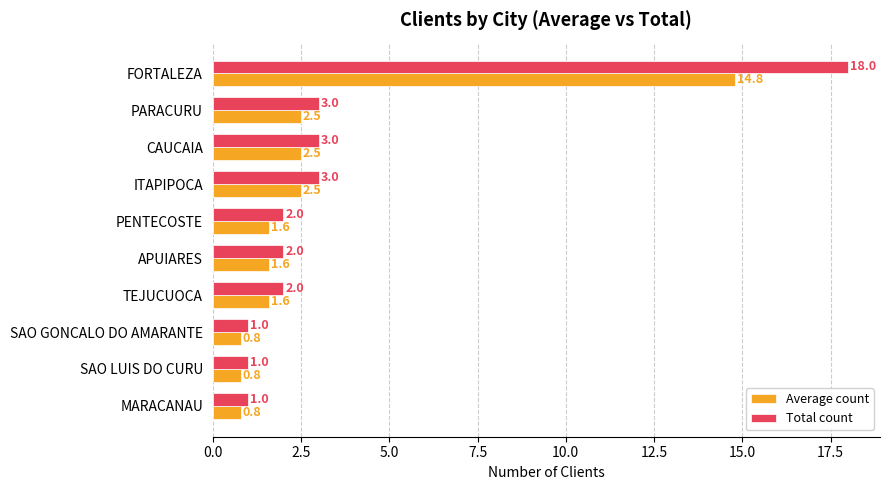

Rank the series by their maximum value, from highest to lowest.

Total count, Average count